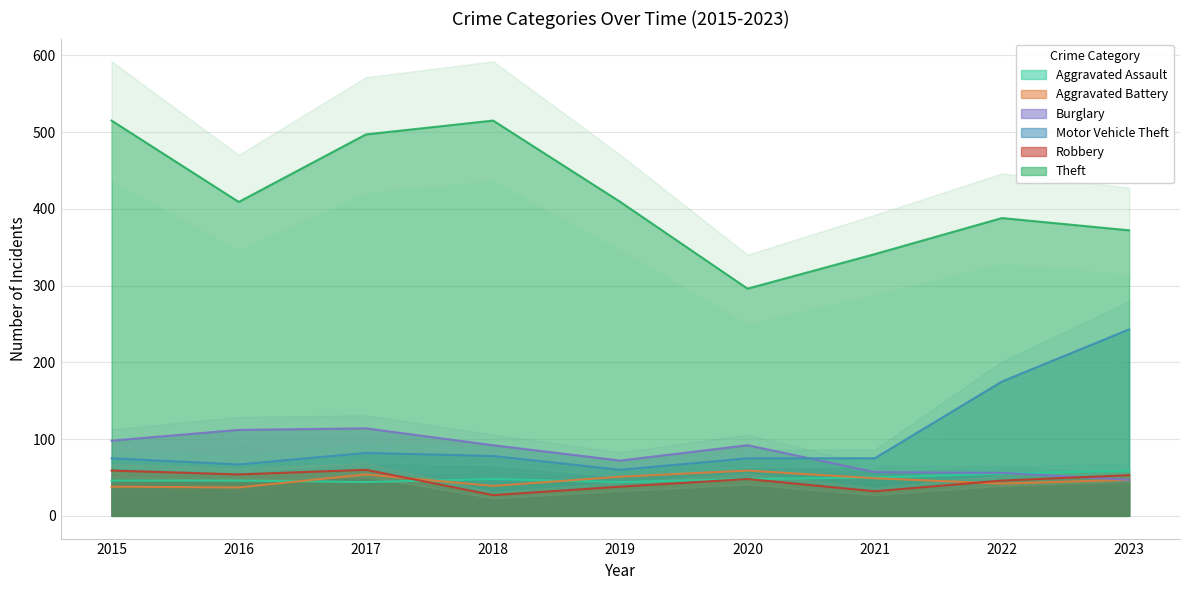

Which series has the largest total across all categories?

Theft